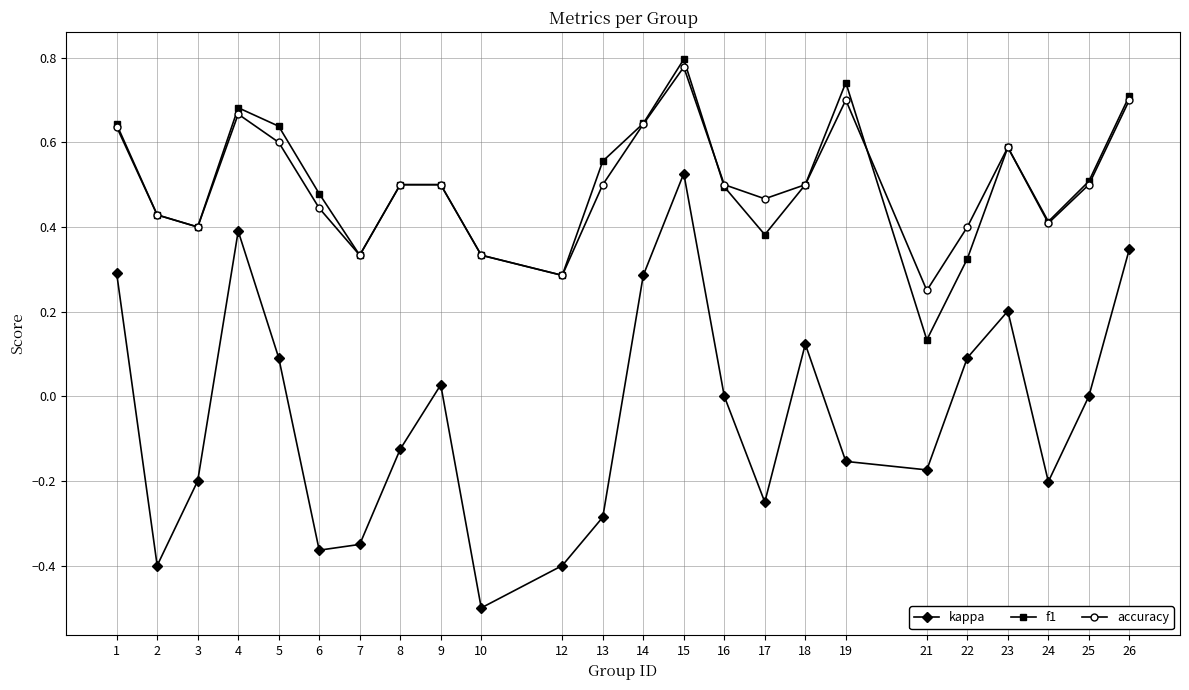

True or false: f1 and kappa cross at least once.

False